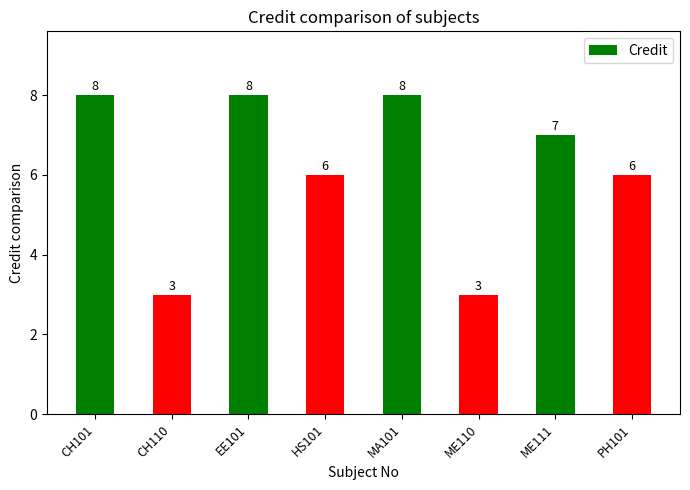

What is the average value?

6